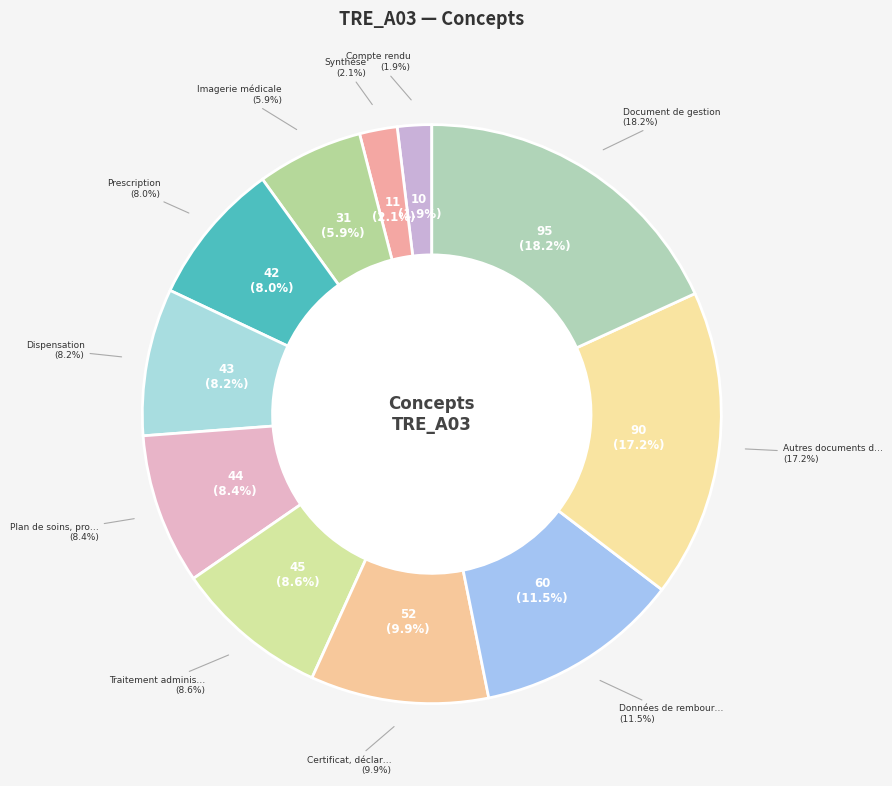

To the nearest percent, what portion does Dispensation represent?

8%